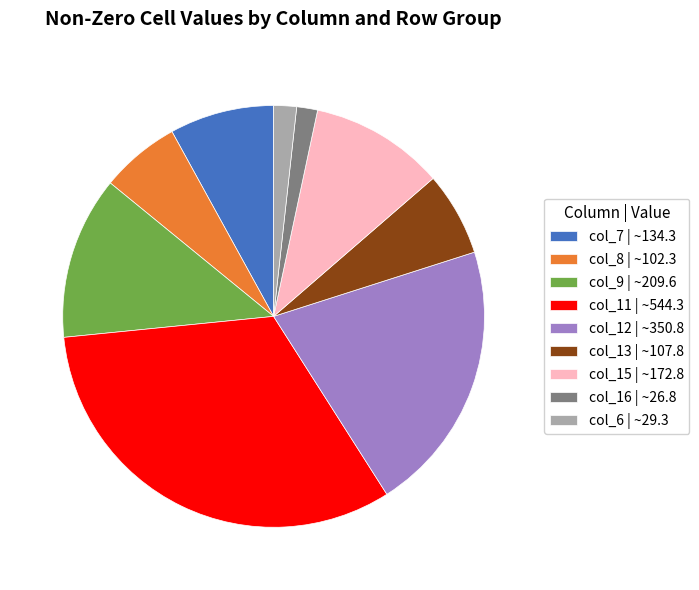

Which slice is the largest?

col_11 | ~544.3